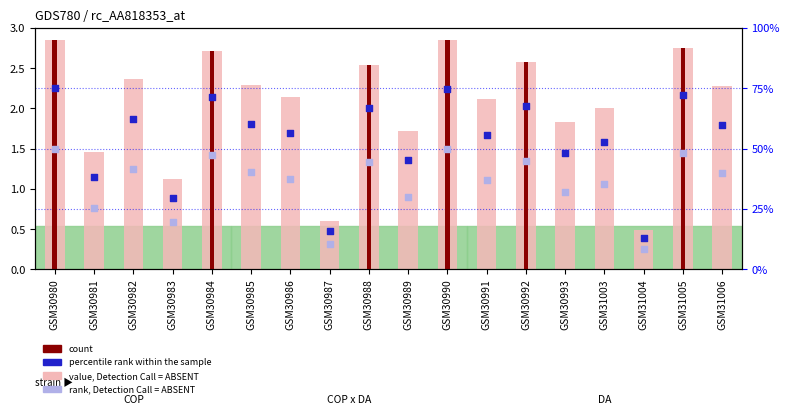

At which category is the sum across all series the highest?

GSM30980